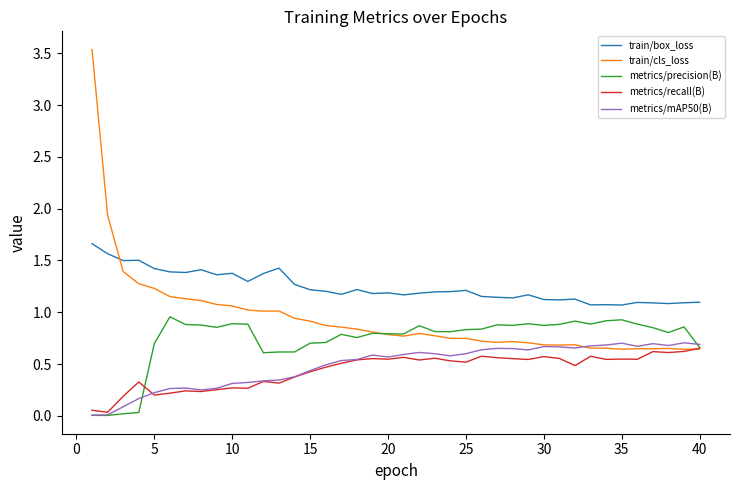

True or false: train/box_loss and metrics/recall(B) cross at least once.

False